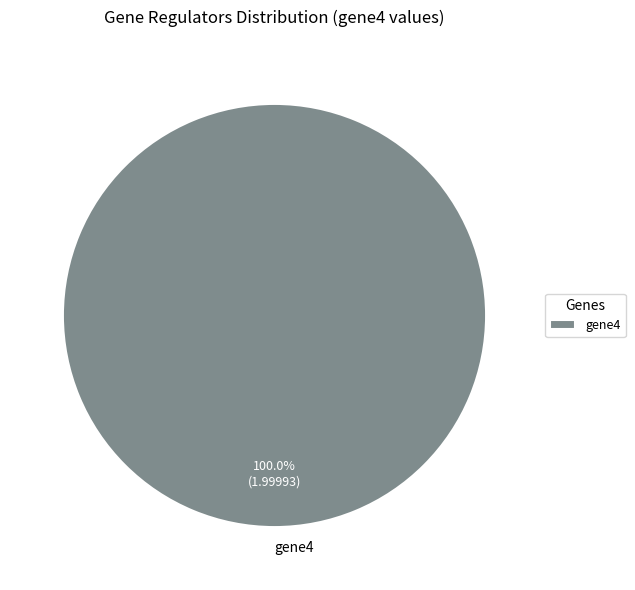

Does any single category account for the majority?

Yes